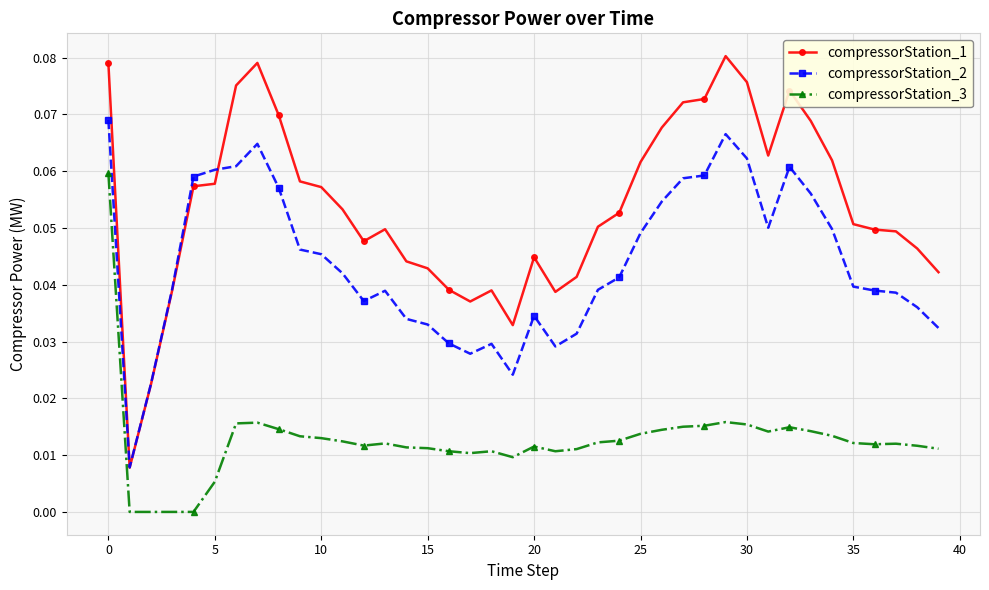

Rank the series by their maximum value, from highest to lowest.

compressorStation_1, compressorStation_2, compressorStation_3